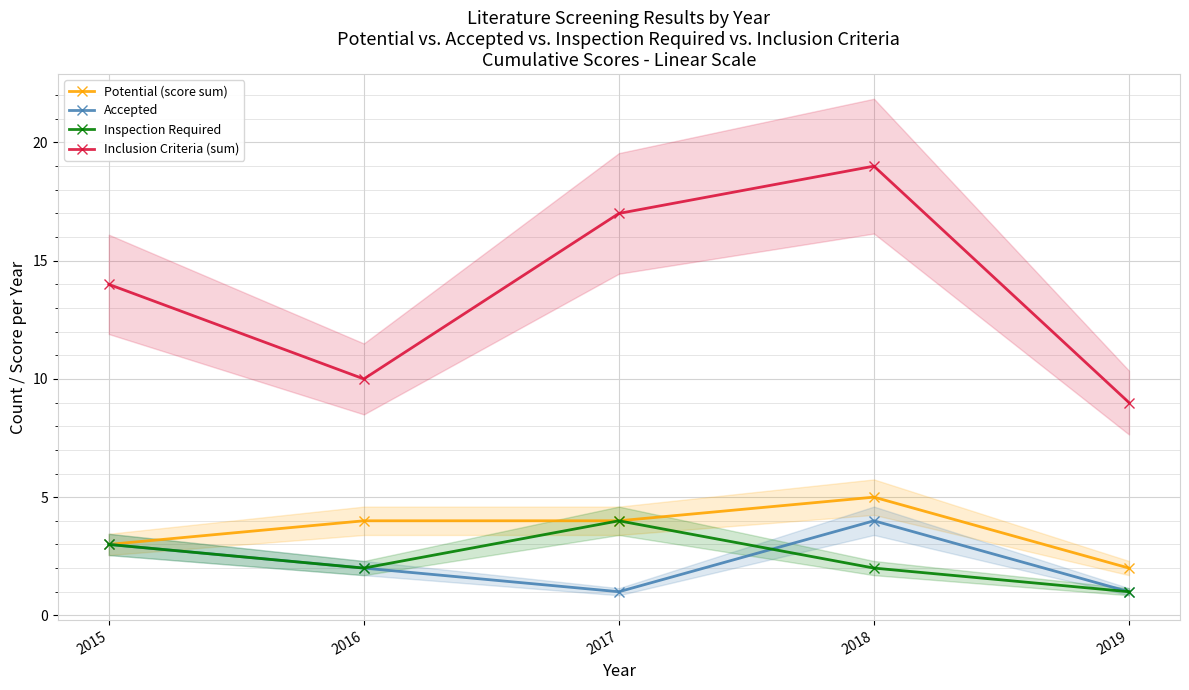

What is the sum of all Inclusion Criteria (sum) values?

69